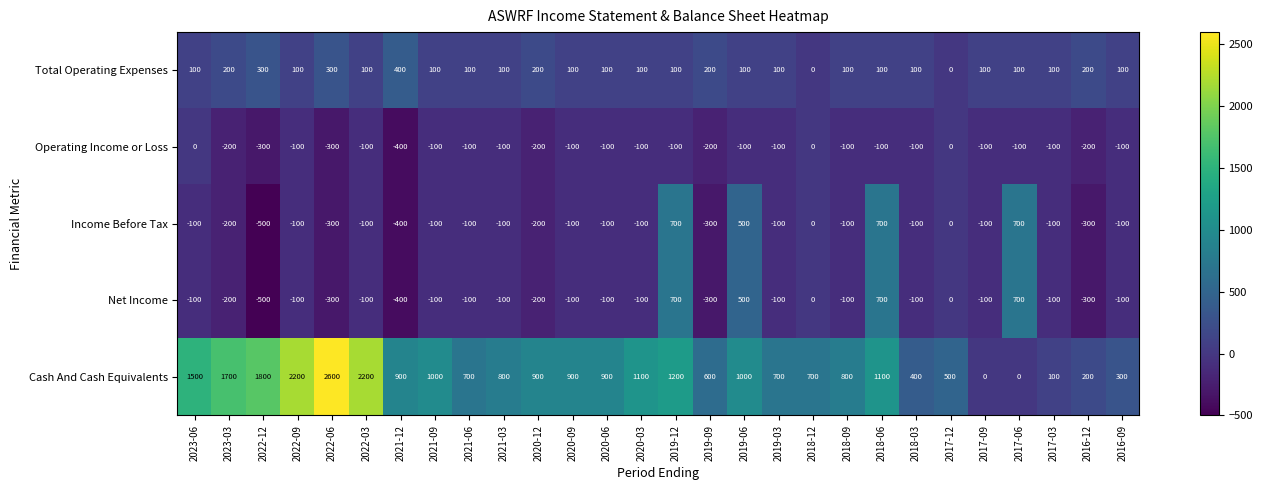

The value of Cash And Cash Equivalents at 2018-12 is 700. True or false?

True